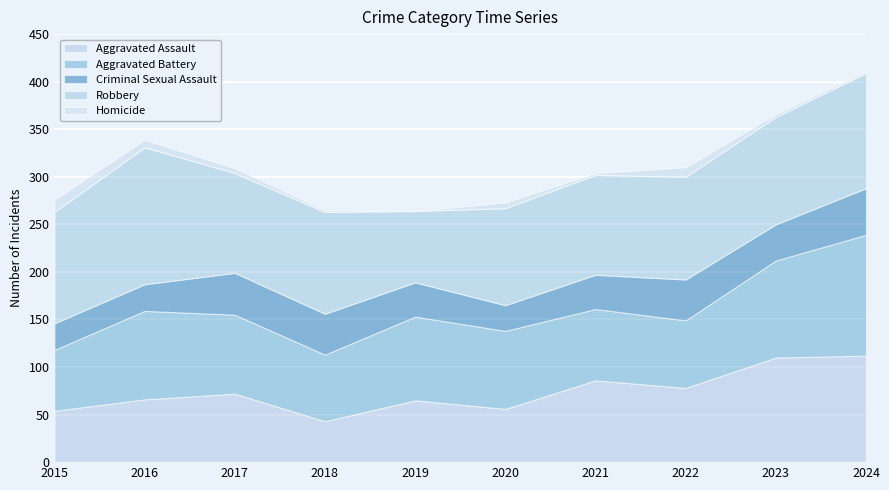

At which label does Aggravated Assault first exceed 72?

2021